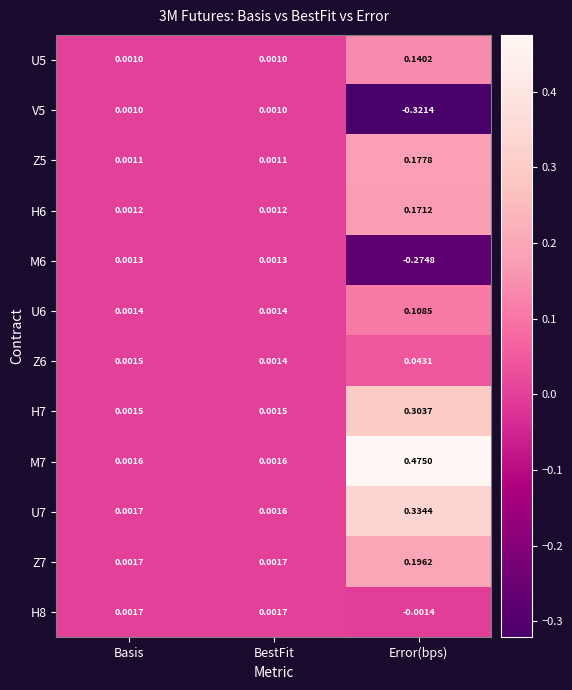

Is the value of H7 at Error(bps) greater than the value of H8 at Error(bps)?

Yes